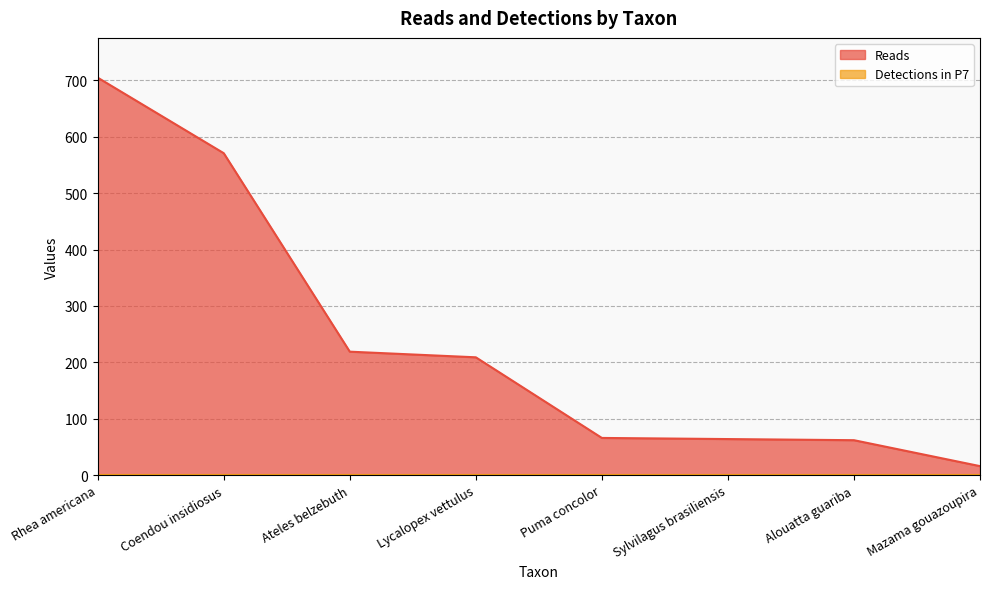

Between Coendou insidiosus and Puma concolor, which is larger?

Coendou insidiosus